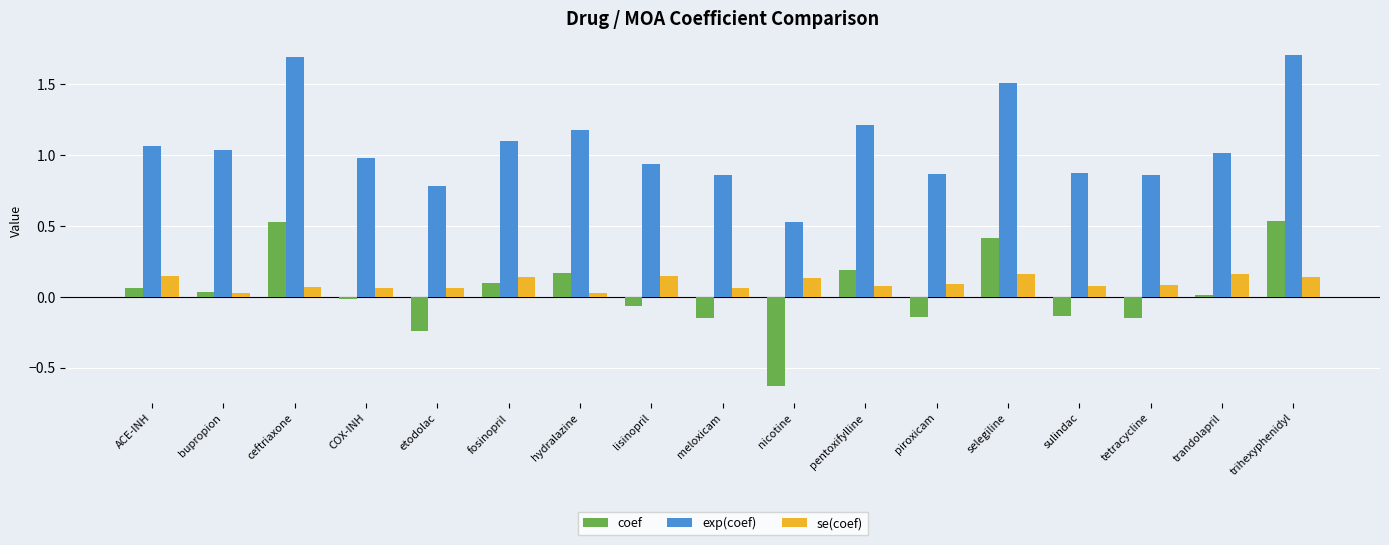

How many groups of bars are there?

17